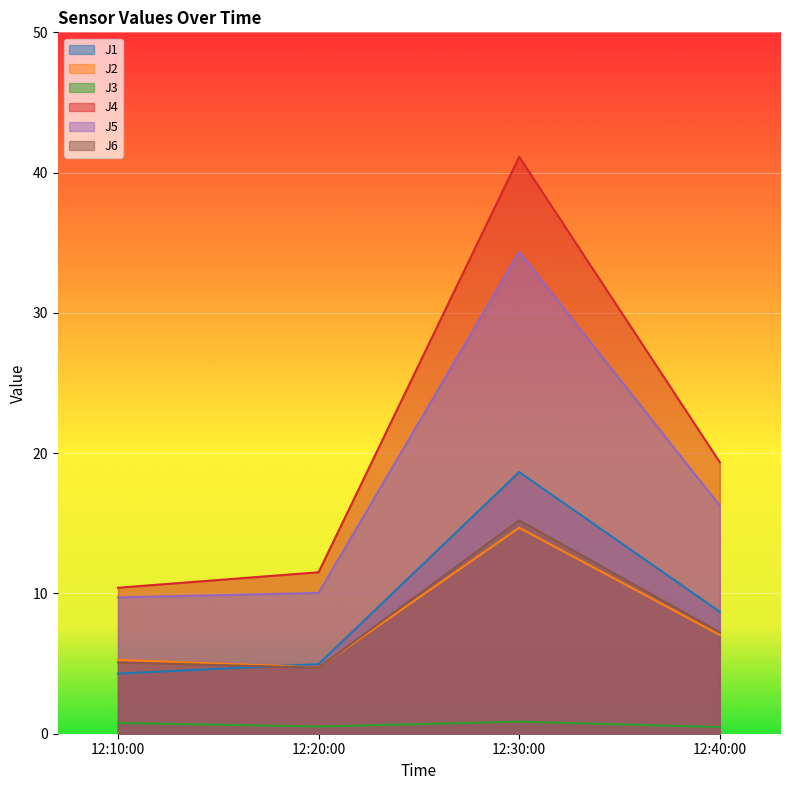

Which series has the widest spread of values?

J4